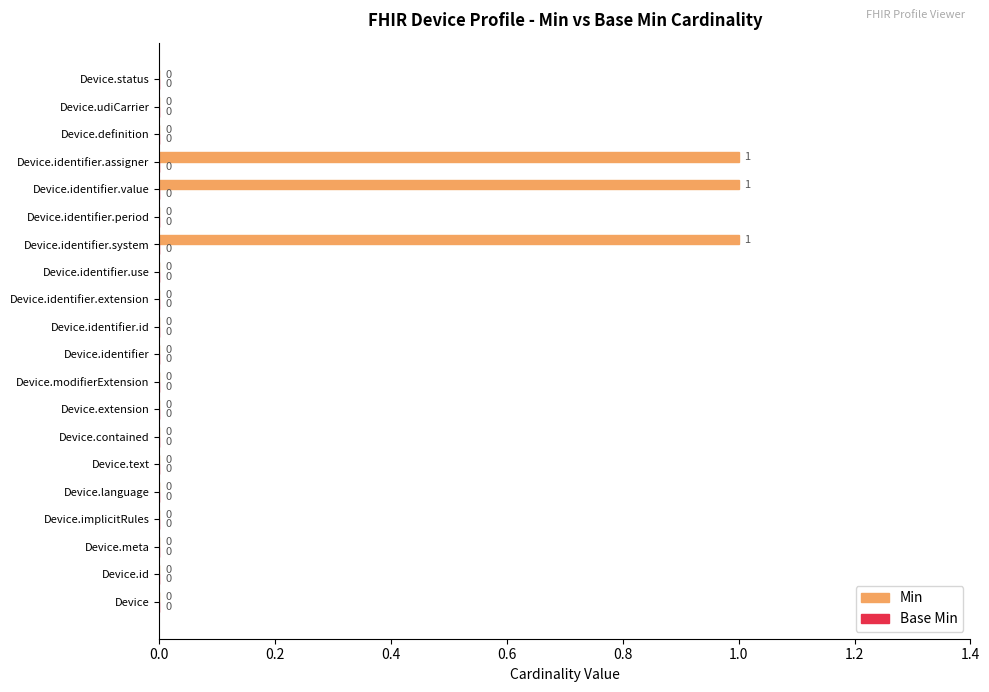

The chart shows a value of 0 at Device.extension. True or false?

True